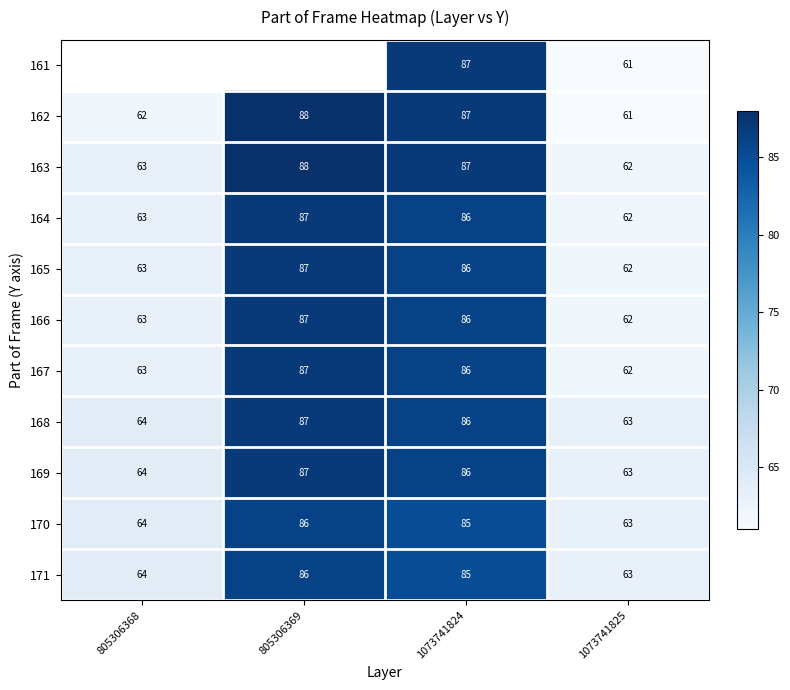

Is the value of 169 at 1073741825 greater than the value of 162 at 1073741824?

No